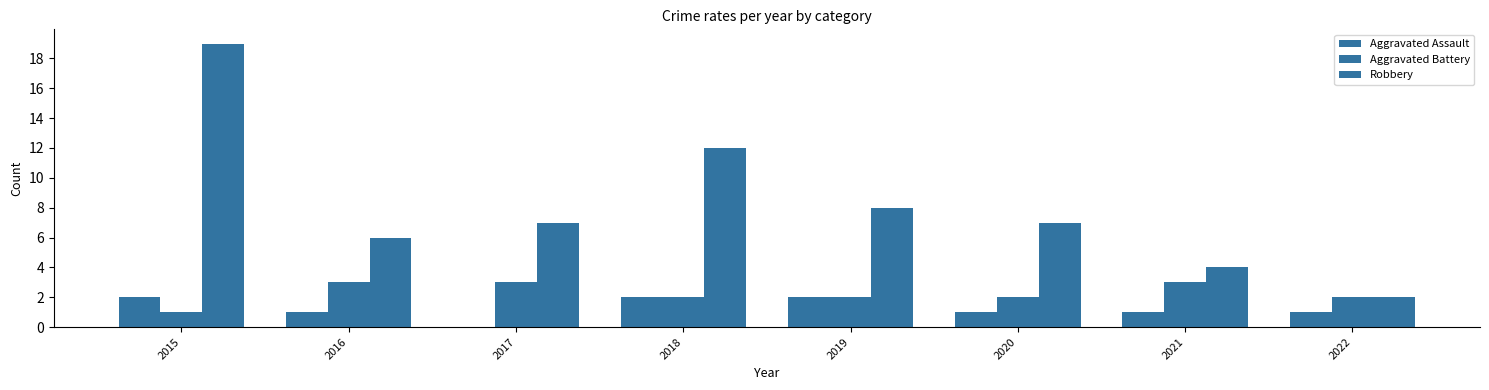

What is the minimum value for Aggravated Battery?

1